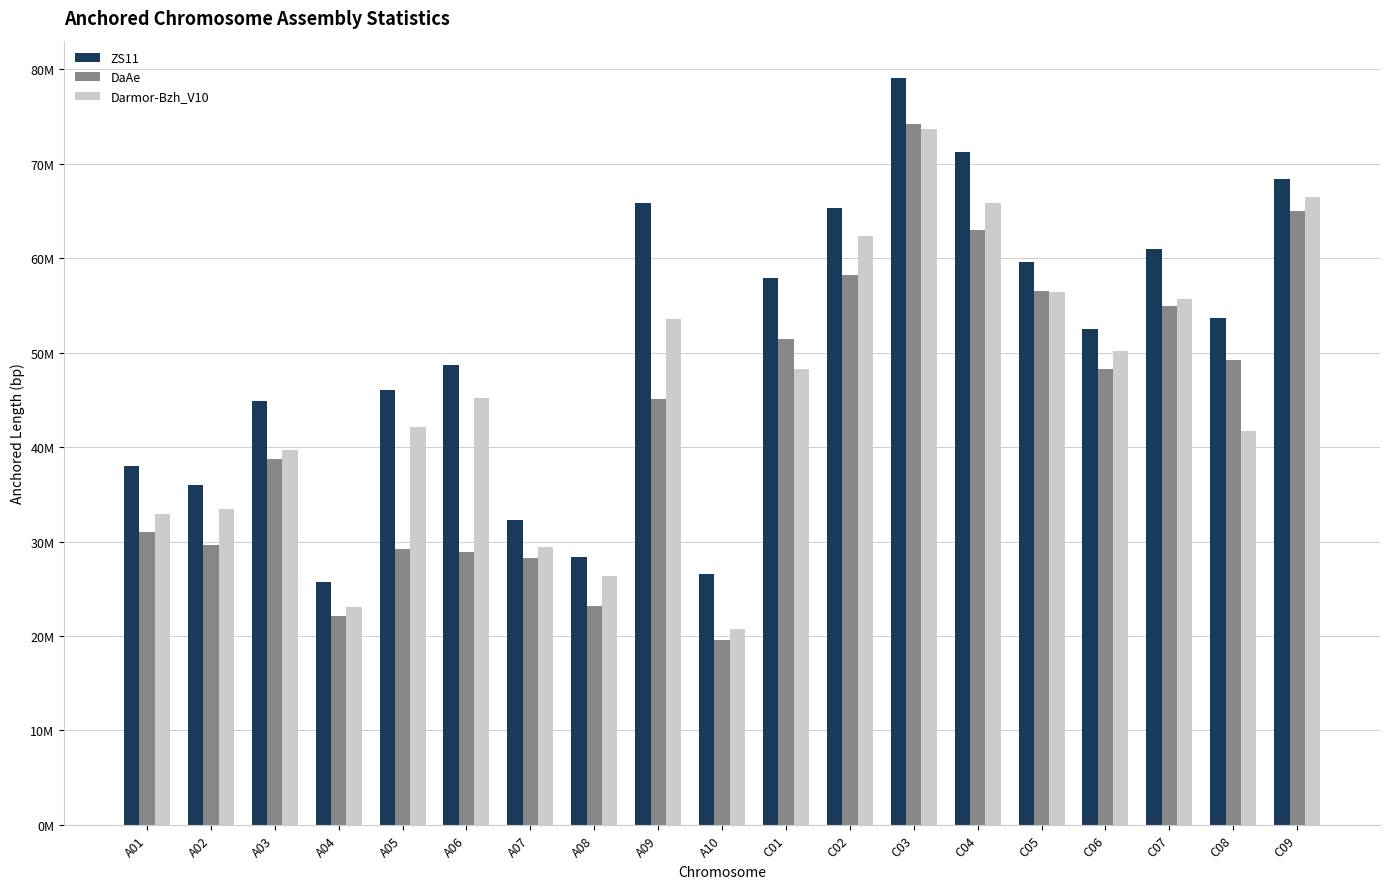

What is the label of the 5th bar from the right?

C05